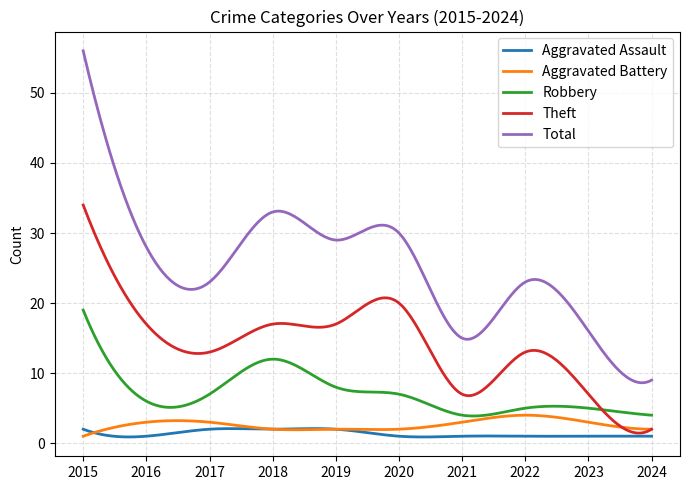

What is the maximum value for Total?

56.0